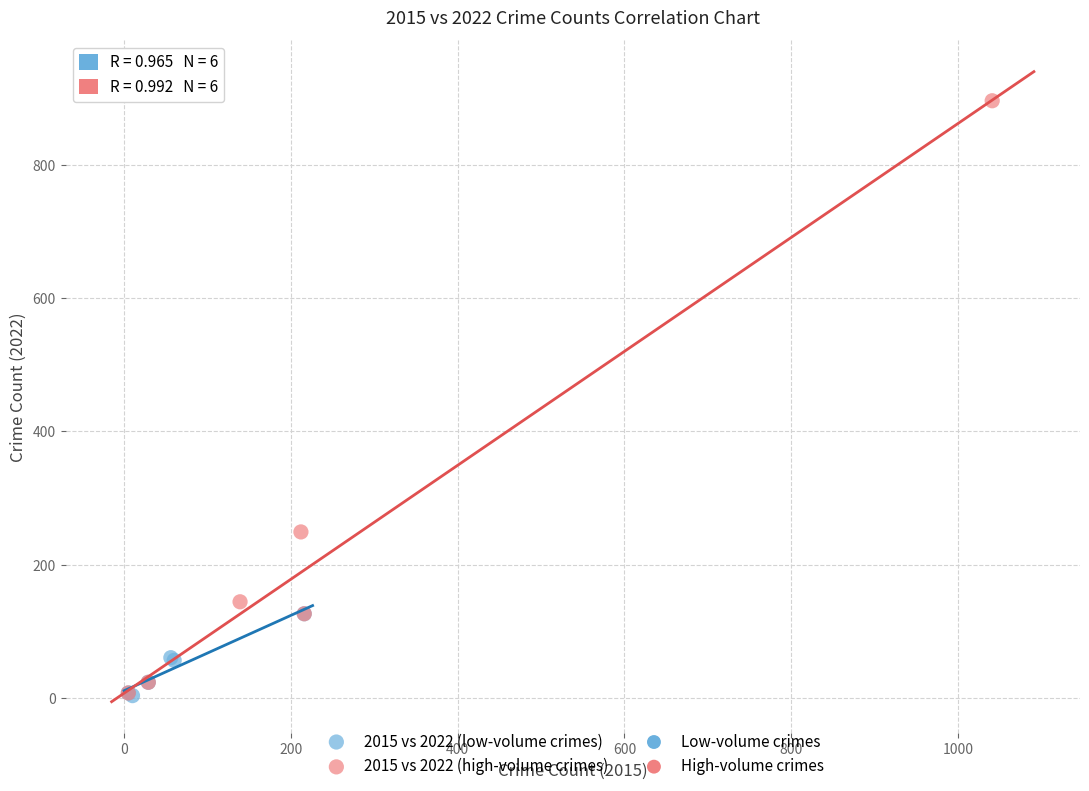

Which series contains the highest Y value?

2015 vs 2022 (high-volume crimes)